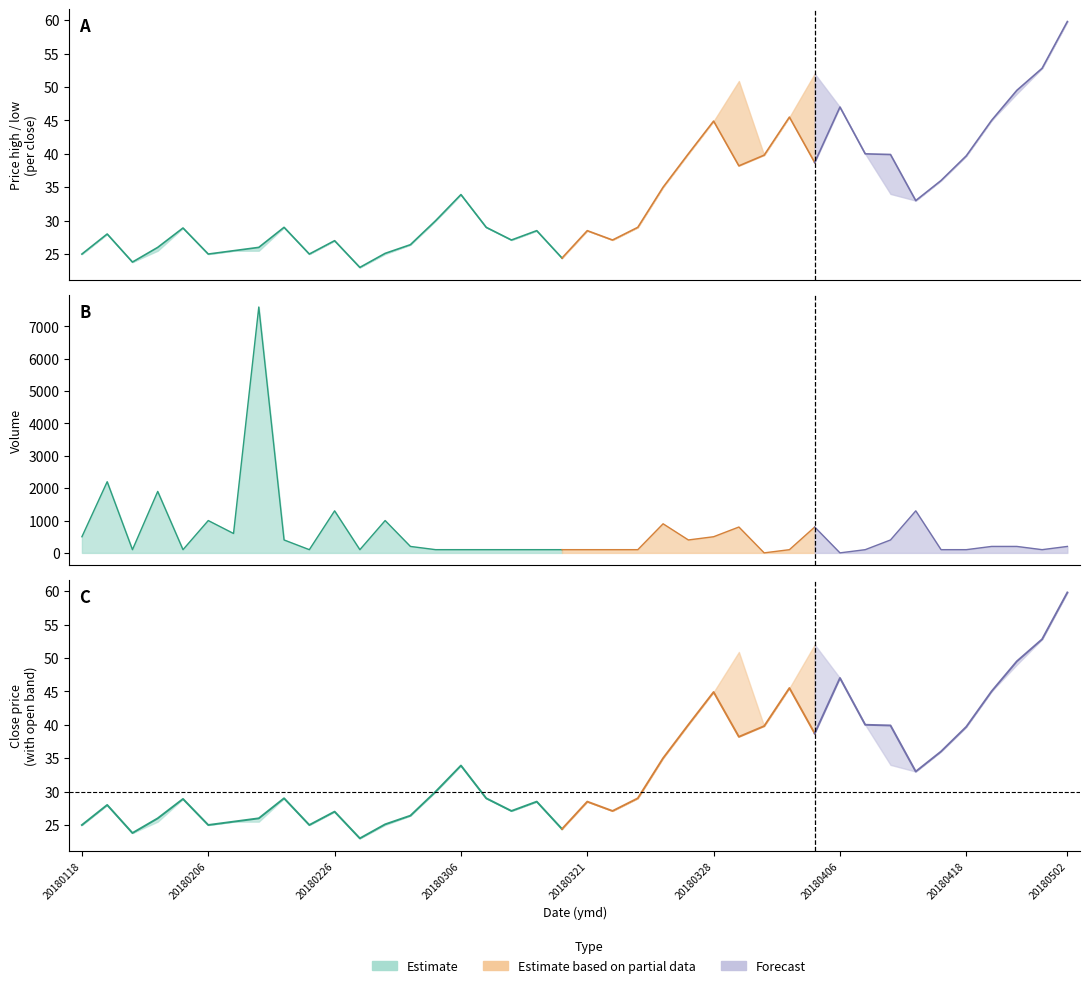

Where does the open series first go above 29?

14